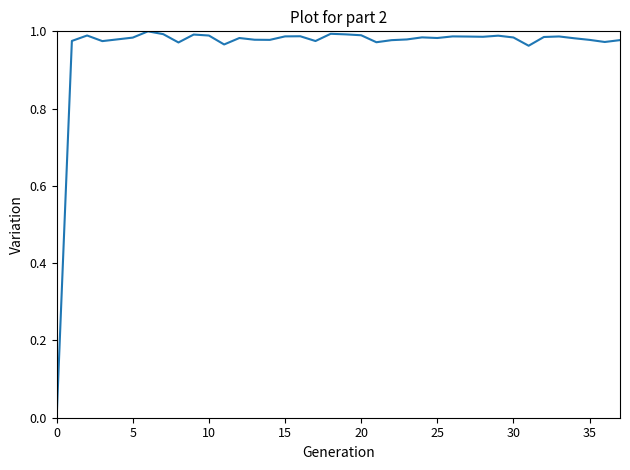

What is the difference between the second highest and minimum values?

1.0